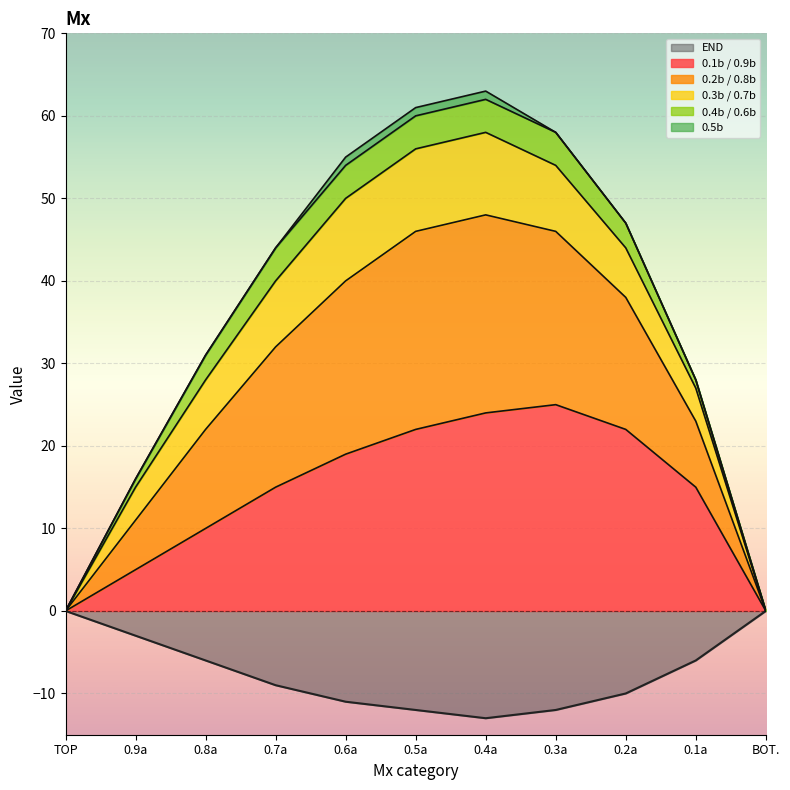

Which category has the highest value in the 0.1b / 0.9b series?

0.3a